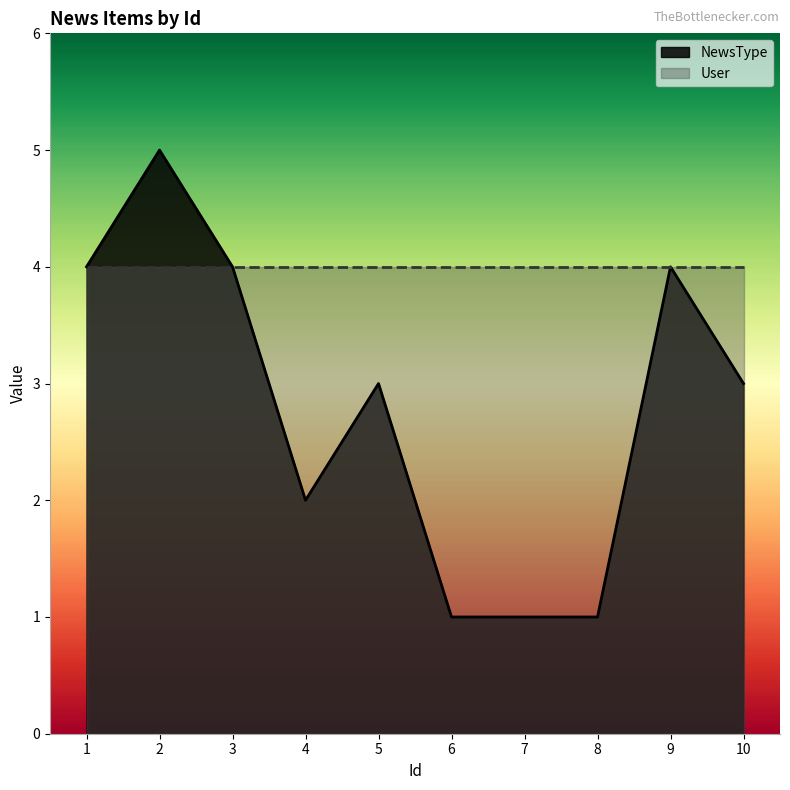

Rank the categories by value from highest to lowest.

2, 1, 3, 9, 5, 10, 4, 6, 7, 8